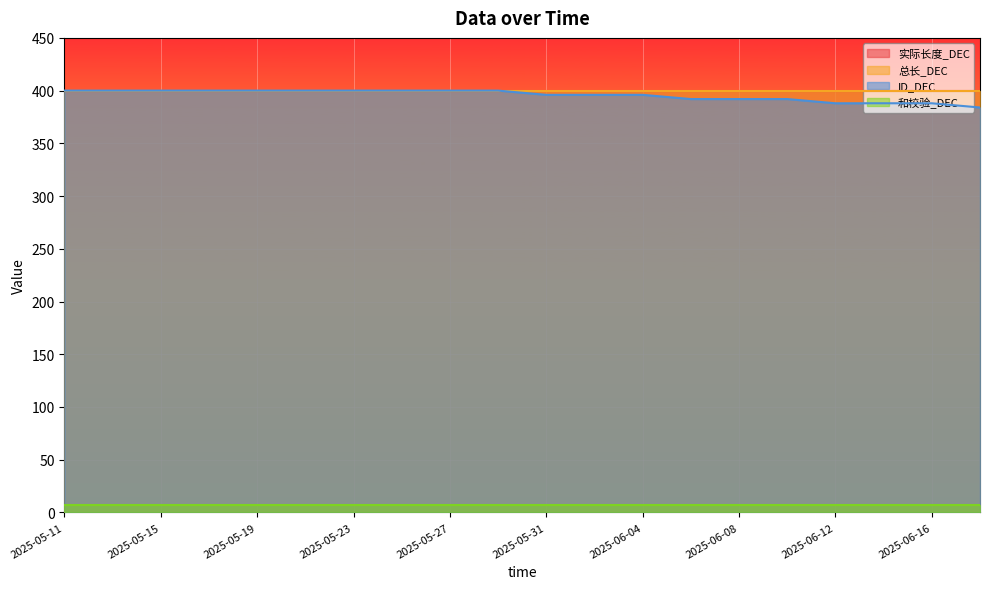

Reading left to right, extract all data points from this chart.

实际长度_DEC: 400	400	400	400	400	400	400	400	400	400	400	400	400	400	400	400	400	400	400	400
总长_DEC: 400	400	400	400	400	400	400	400	400	400	400	400	400	400	400	400	400	400	400	400
ID_DEC: 400	400	400	400	400	400	400	400	400	400	396	396	396	392	392	392	388	388	388	384
和校验_DEC: 7	7	7	7	7	7	7	7	7	7	7	7	7	7	7	7	7	7	7	7